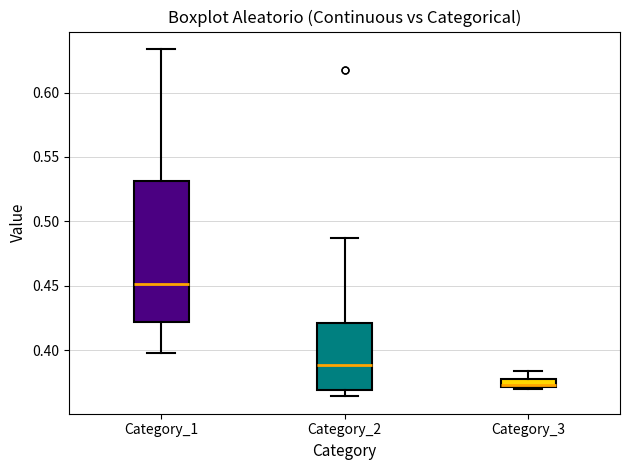

Where is the lower edge of the box for Category_1 on the y-axis? The values are not printed on the chart, so give them approximately, as read against the axis.

0.420